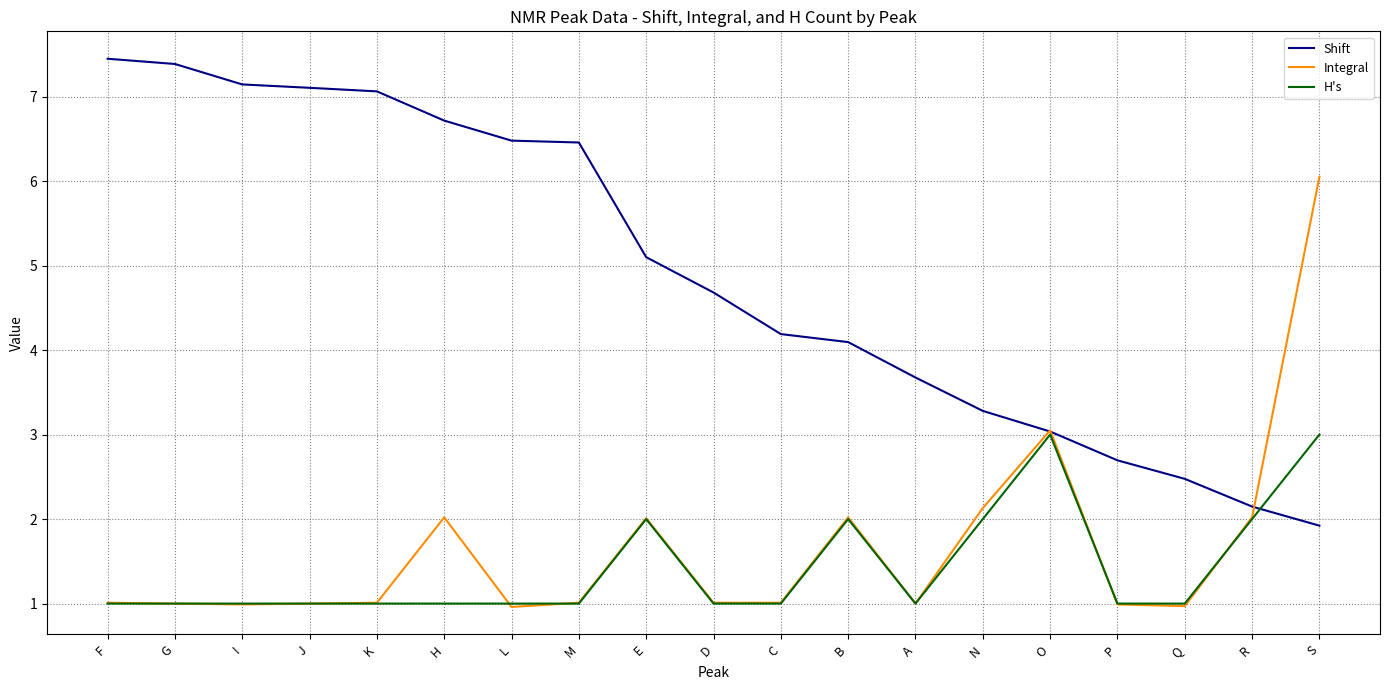

What is the maximum value shown in the chart?

7.4